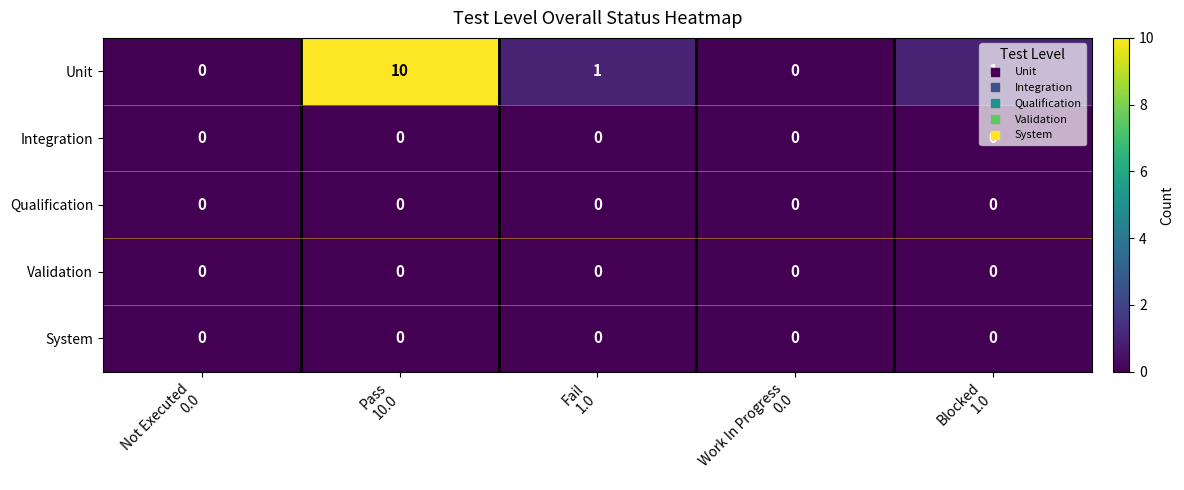

Which series has the widest spread of values?

Unit